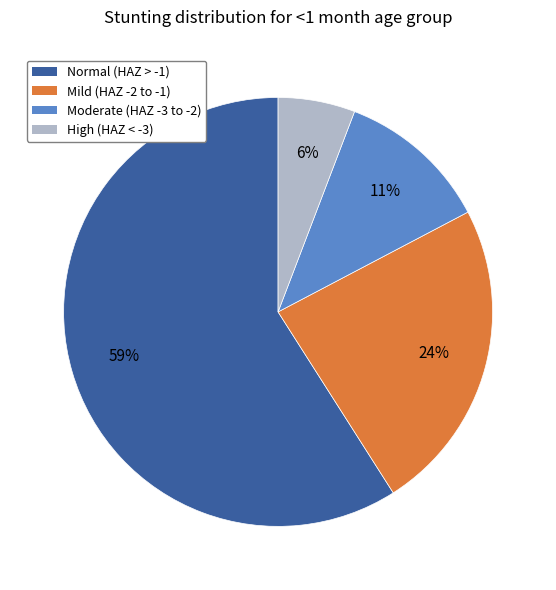

What is the smallest slice in the pie chart?

High (HAZ < -3)